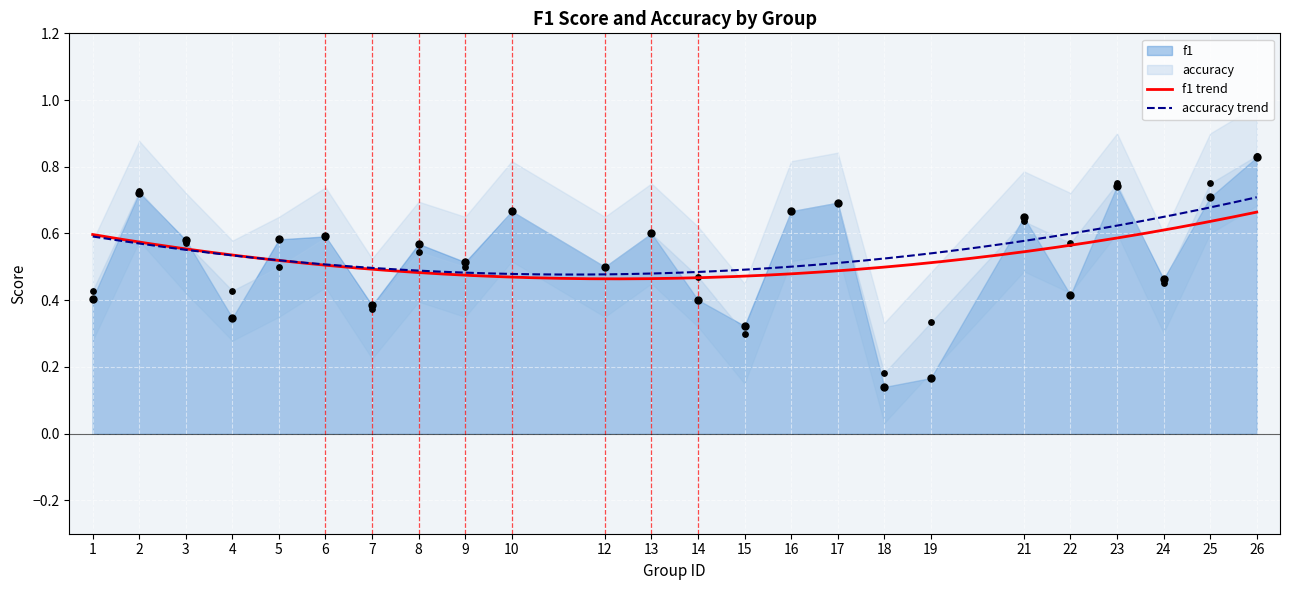

At how many categories does at least one series exceed 0?

24